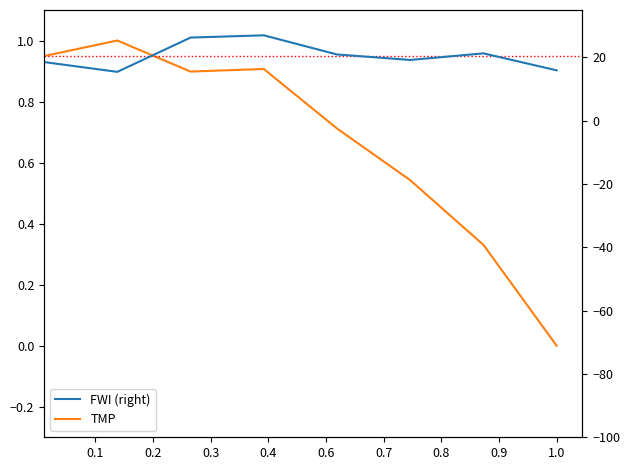

True or false: TMP and FWI (right) cross at least once.

False